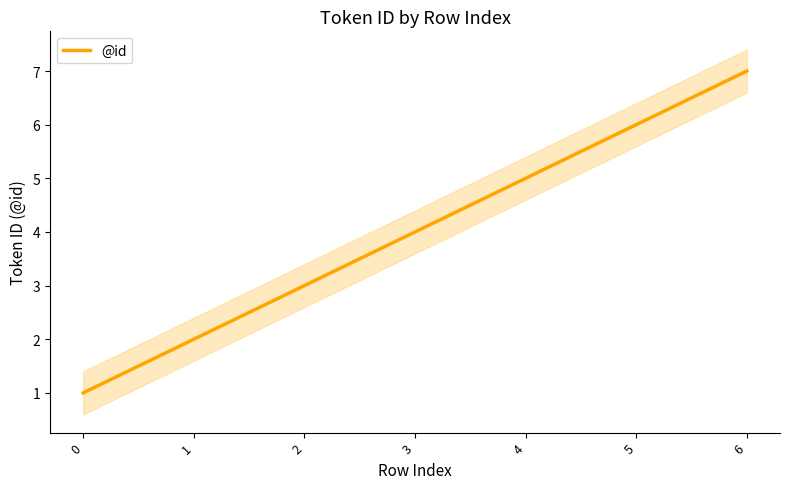

Reading left to right, list all the values displayed in this chart.

0=1	1=2	2=3	3=4	4=5	5=6	6=7